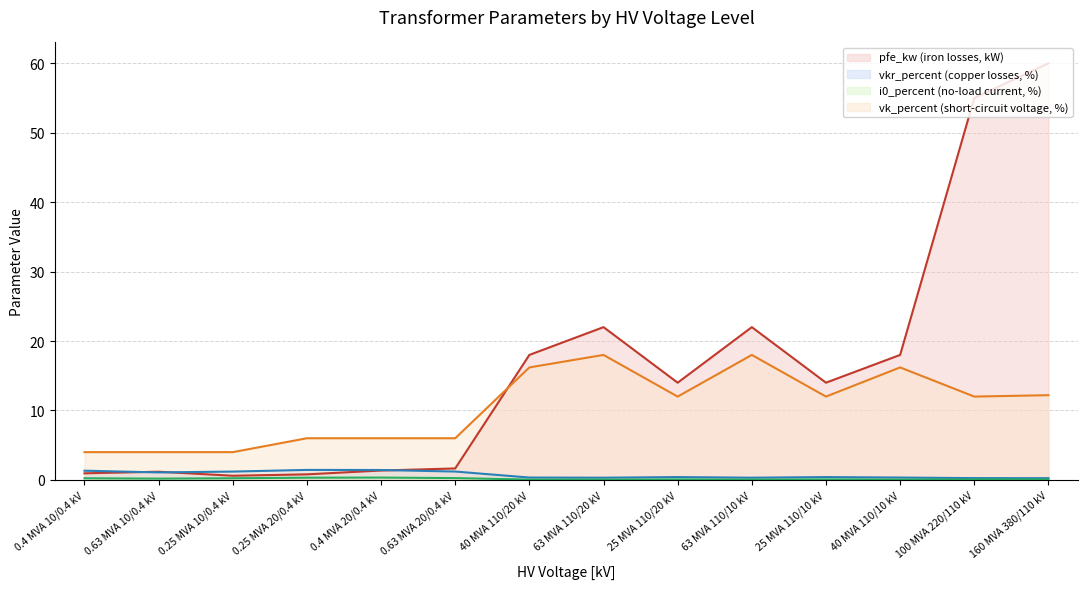

What is the difference between the maximum and minimum values in the i0_percent series?

0.3